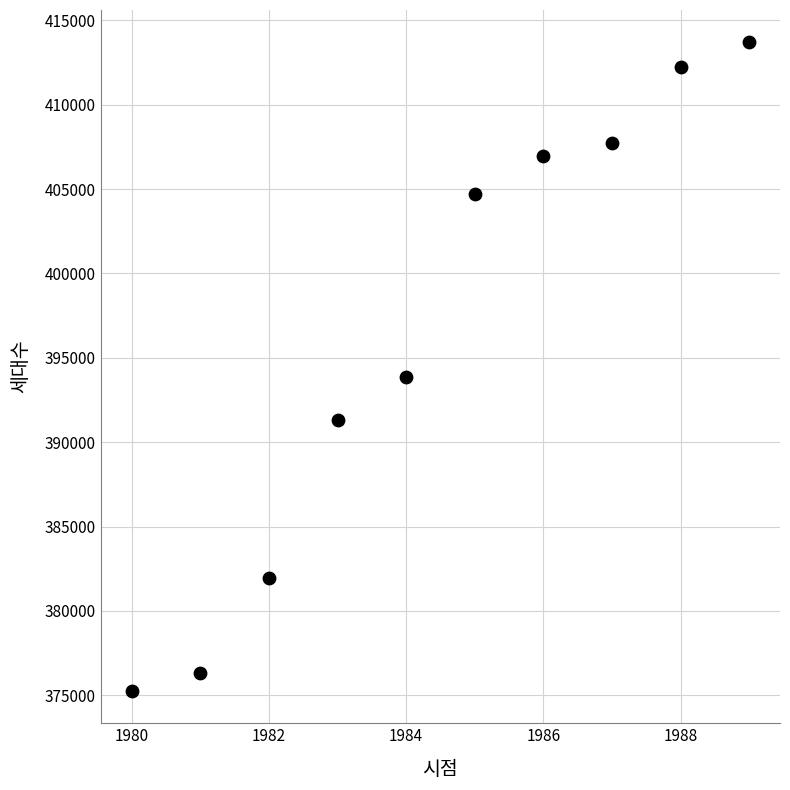

What is the range of X values (max minus min)?

9